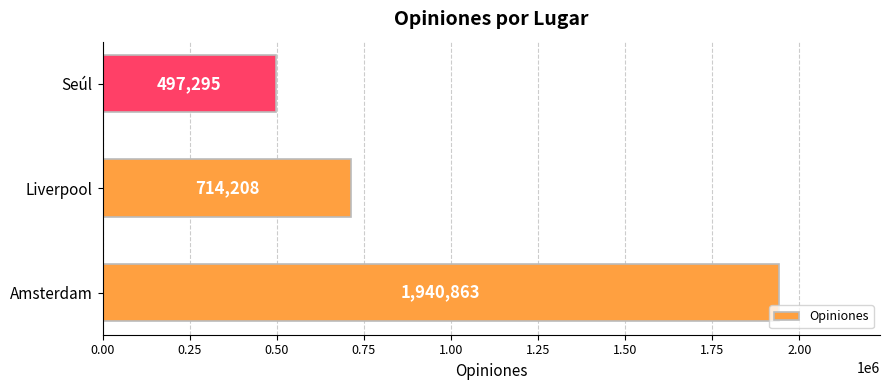

What is the average value?

1050789